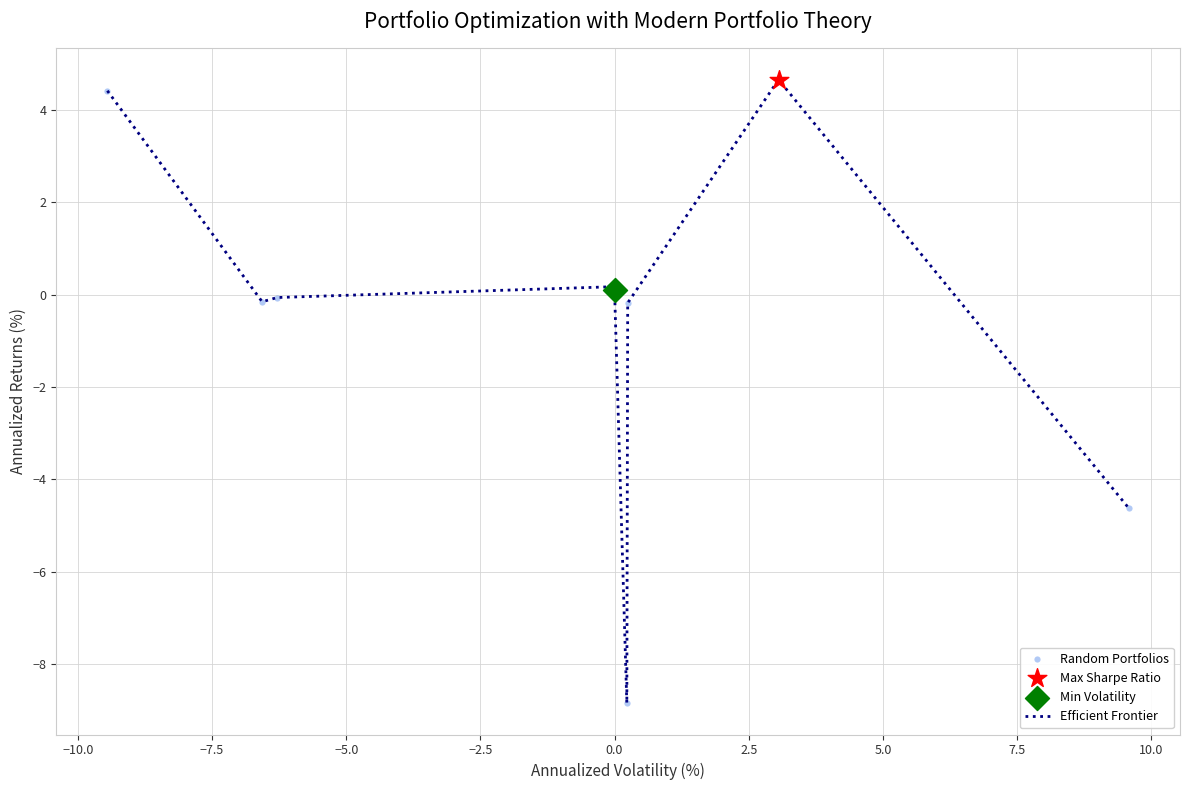

What is the difference between the maximum and minimum values?

13.5